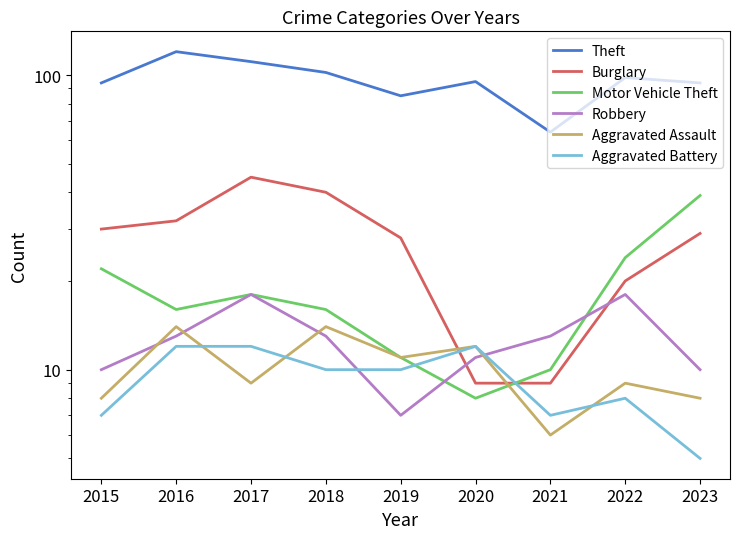

True or false: Theft and Robbery intersect in this chart.

False